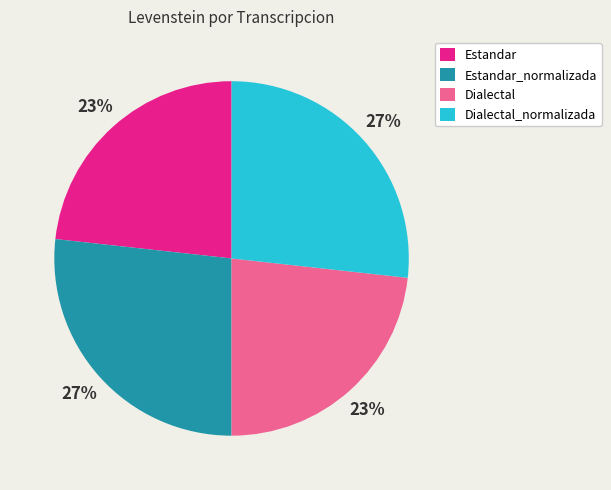

The Estandar slice represents 10% of the pie. True or false?

False